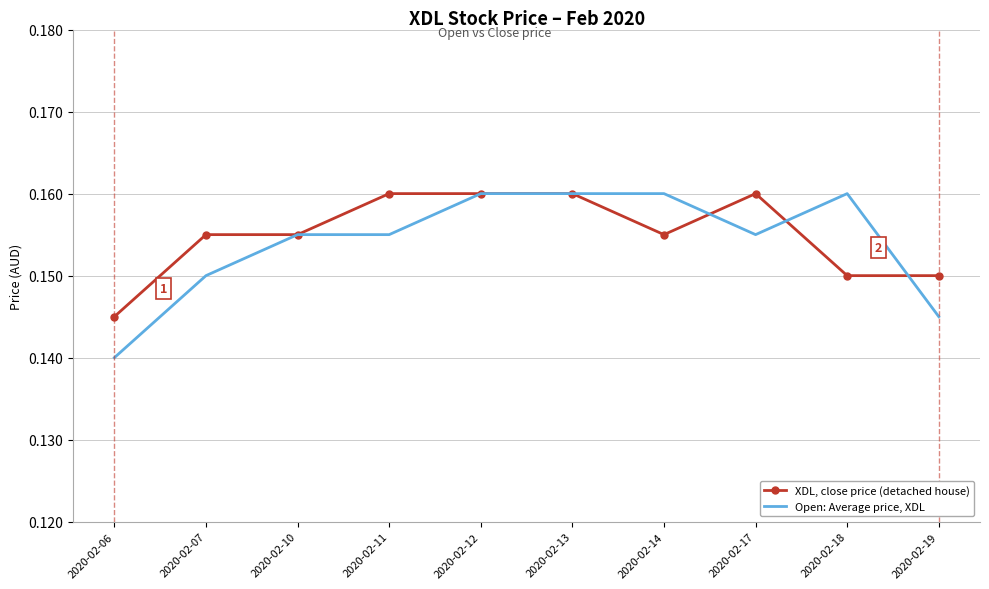

What is the total value across all series at 2020-02-07?

0.3